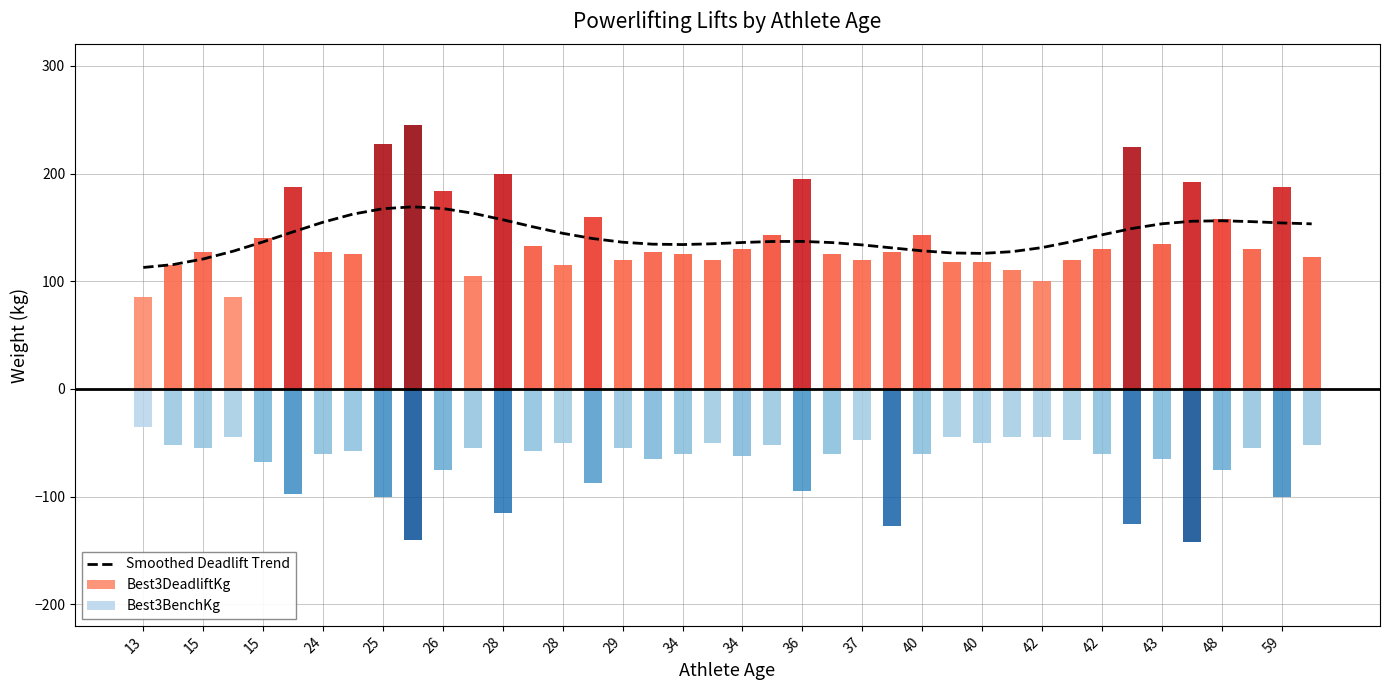

Which has a higher value, 13 or 21?

21